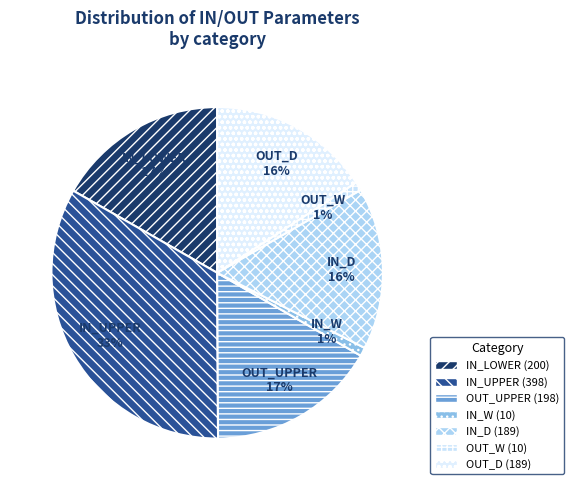

Is the sum of IN_LOWER and OUT_W greater than half?

No